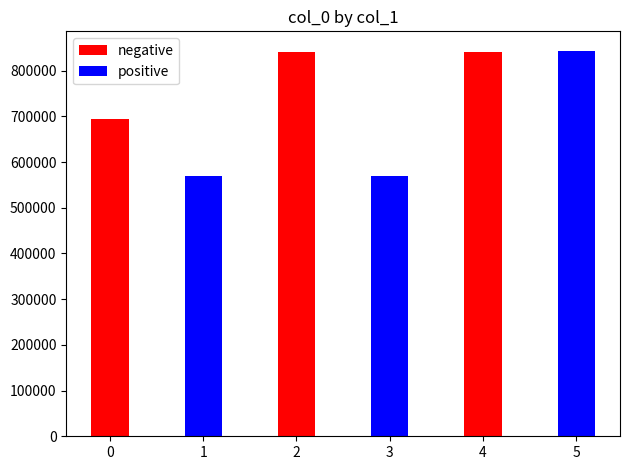

At which label does positive first exceed 568691?

3